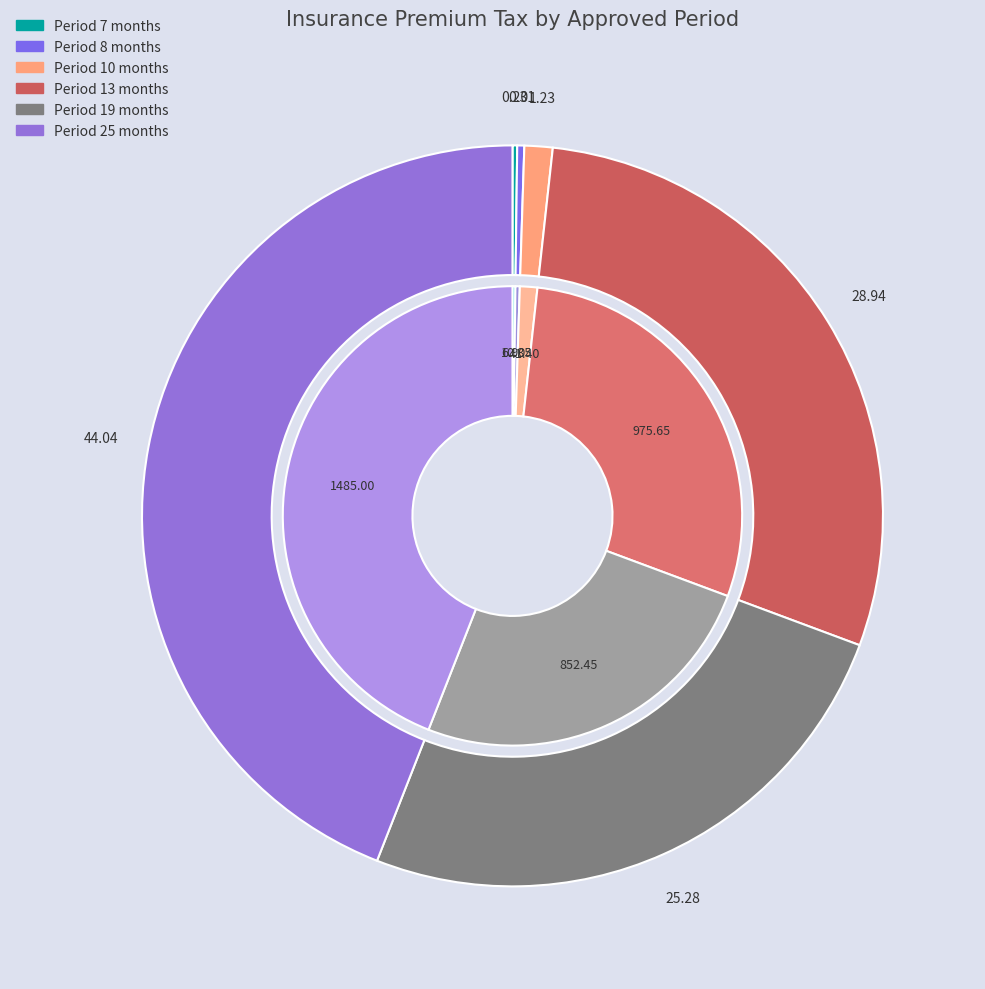

The 19 slice represents 17% of the pie. True or false?

False